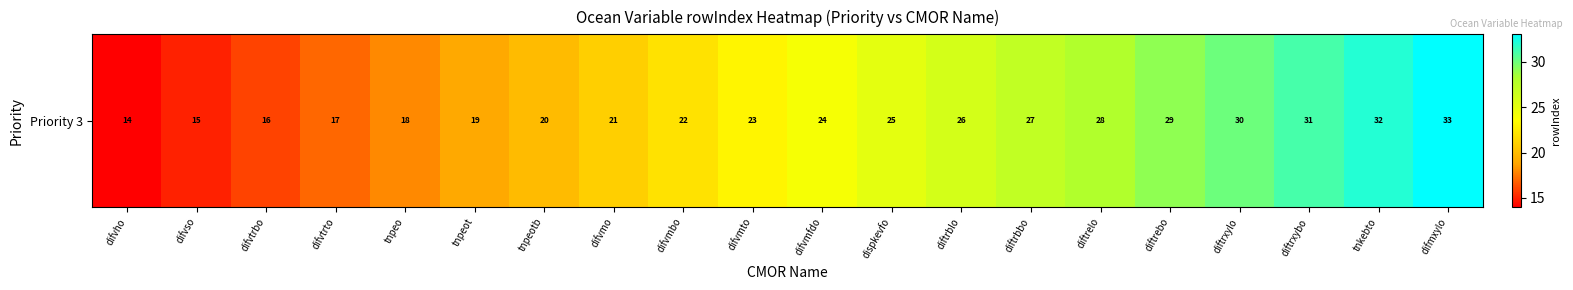

What value does the data have at tnpeot, to the nearest 5?

20